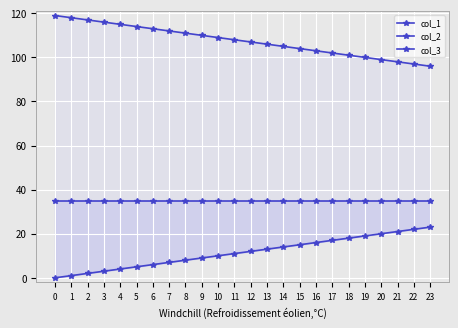

List the labels in order of col_2 value, largest first.

0, 1, 2, 3, 4, 5, 6, 7, 8, 9, 10, 11, 12, 13, 14, 15, 16, 17, 18, 19, 20, 21, 22, 23